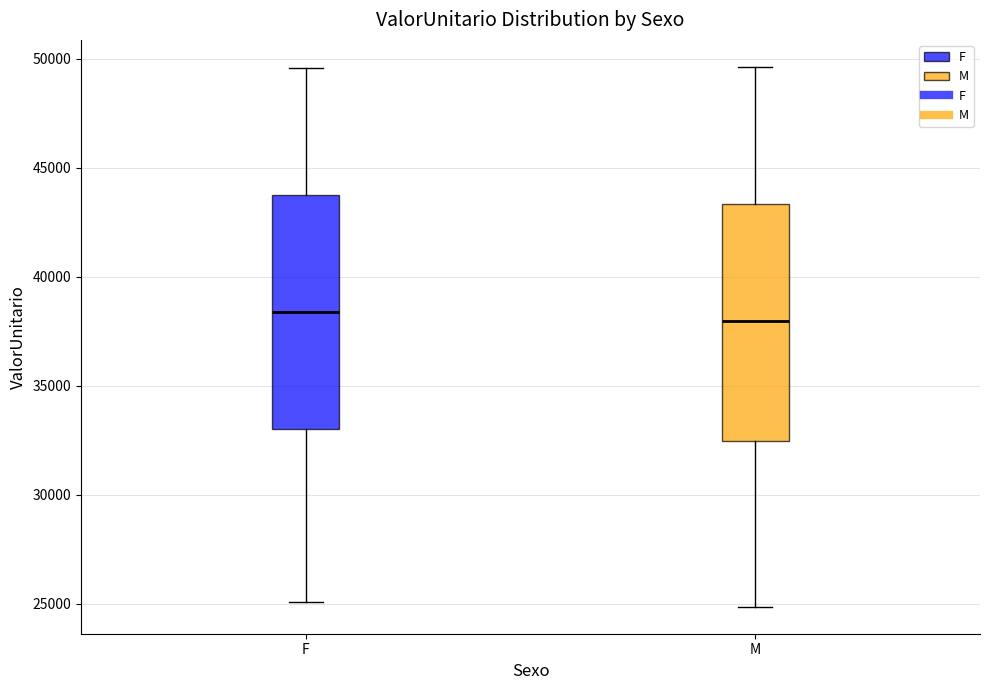

Reading left to right, read every box against the y-axis: the position of its median line, the range the box covers, and the ends of its whiskers. The values are not printed on the chart, so give them approximately, as read against the axis.

F: median 38500, box 33000 to 44000, whiskers 25000 to 49500
M: median 38000, box 32500 to 43500, whiskers 25000 to 49500